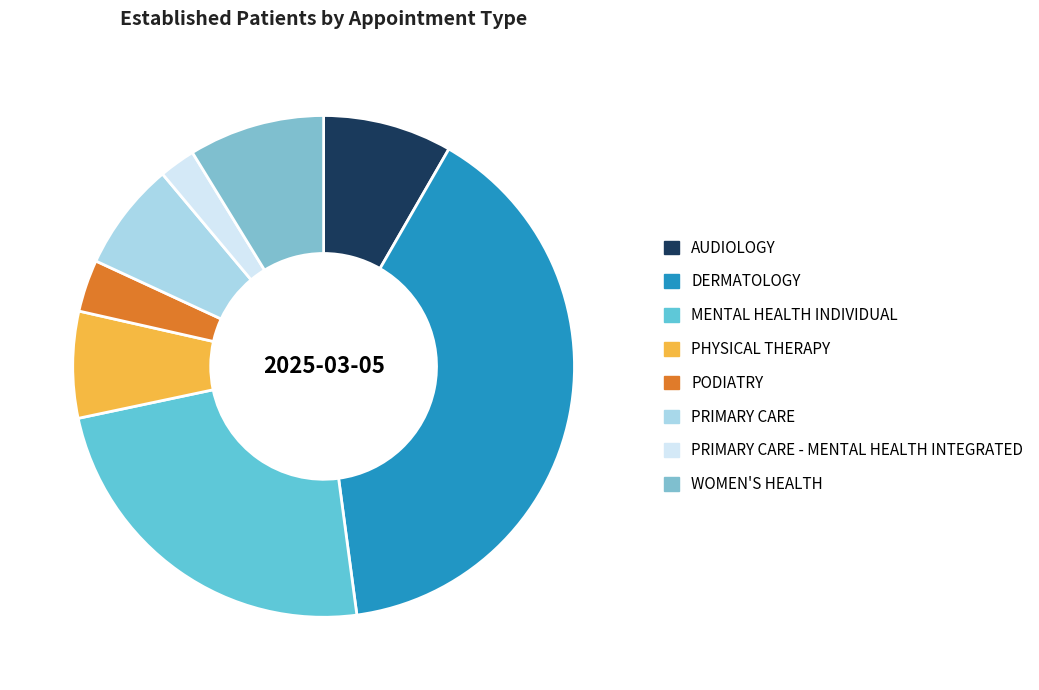

Which slice is the smallest?

PRIMARY CARE - MENTAL HEALTH INTEGRATED